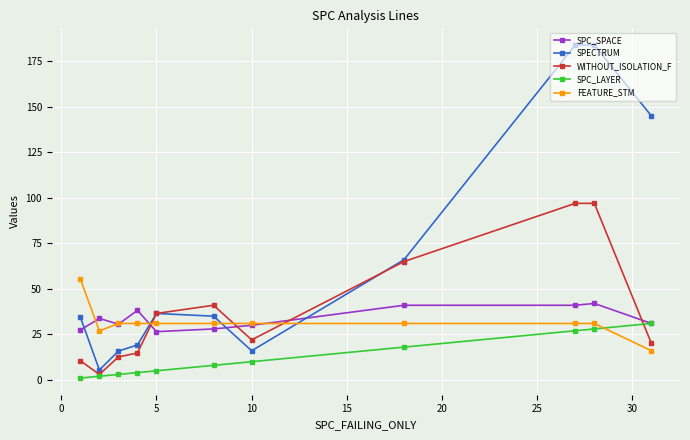

How many lines are shown in the chart?

5